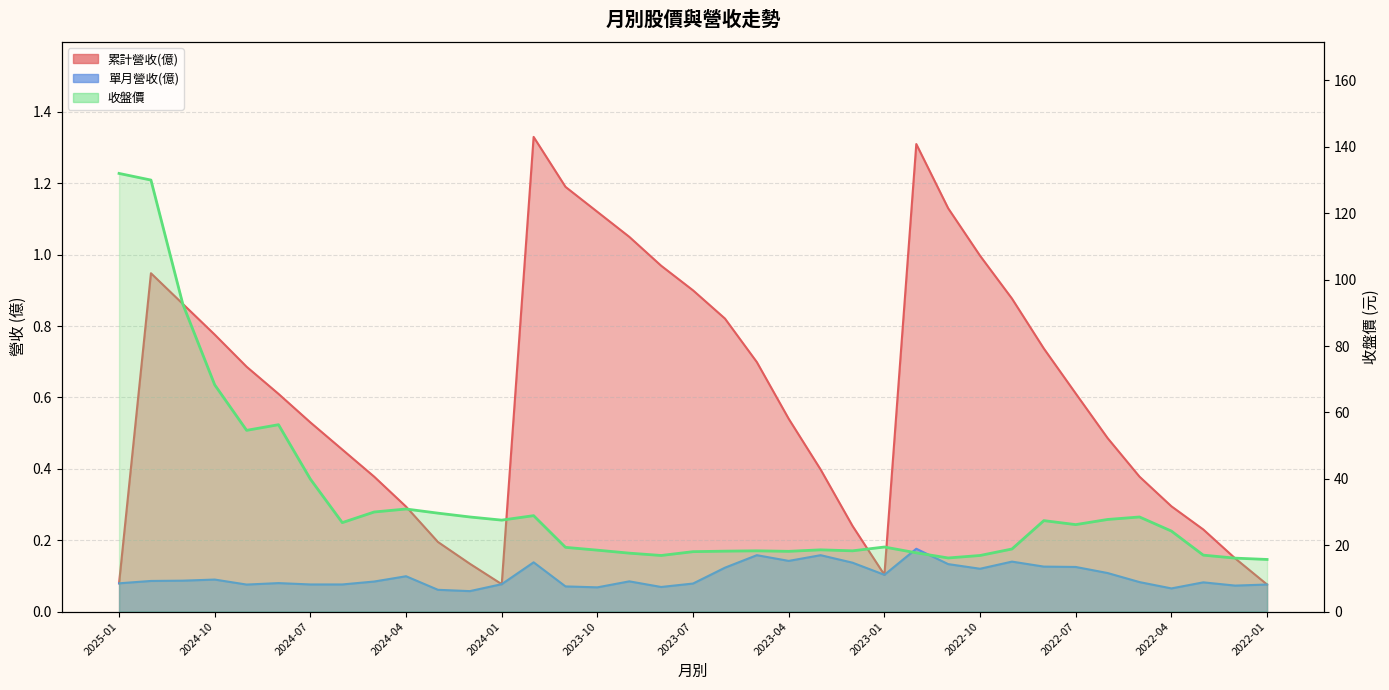

List the series in order of their peak value, highest first.

收盤價, 累計營收(億), 單月營收(億)